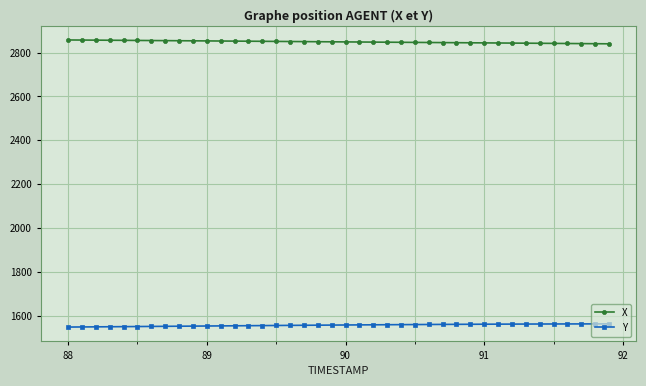

What is the sum of all Y values?

62326.9